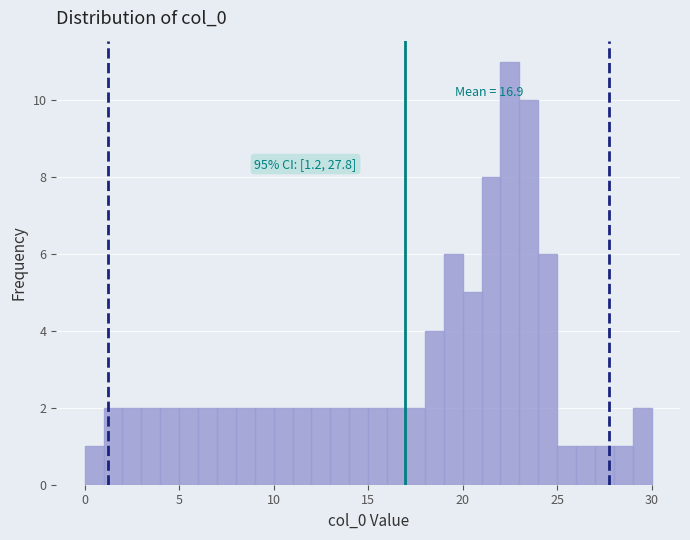

Around what value on the x-axis is the tallest bar? Give the approximate position of its centre, as read against the axis.

22.5